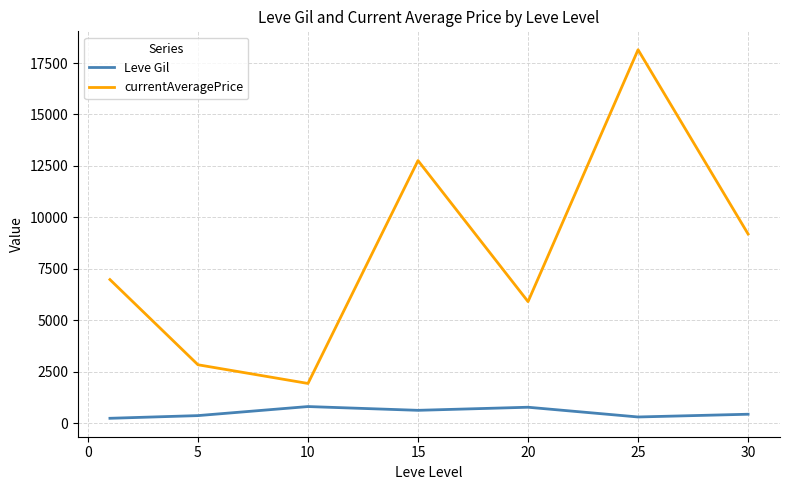

True or false: currentAveragePrice and Leve Gil cross at least once.

False